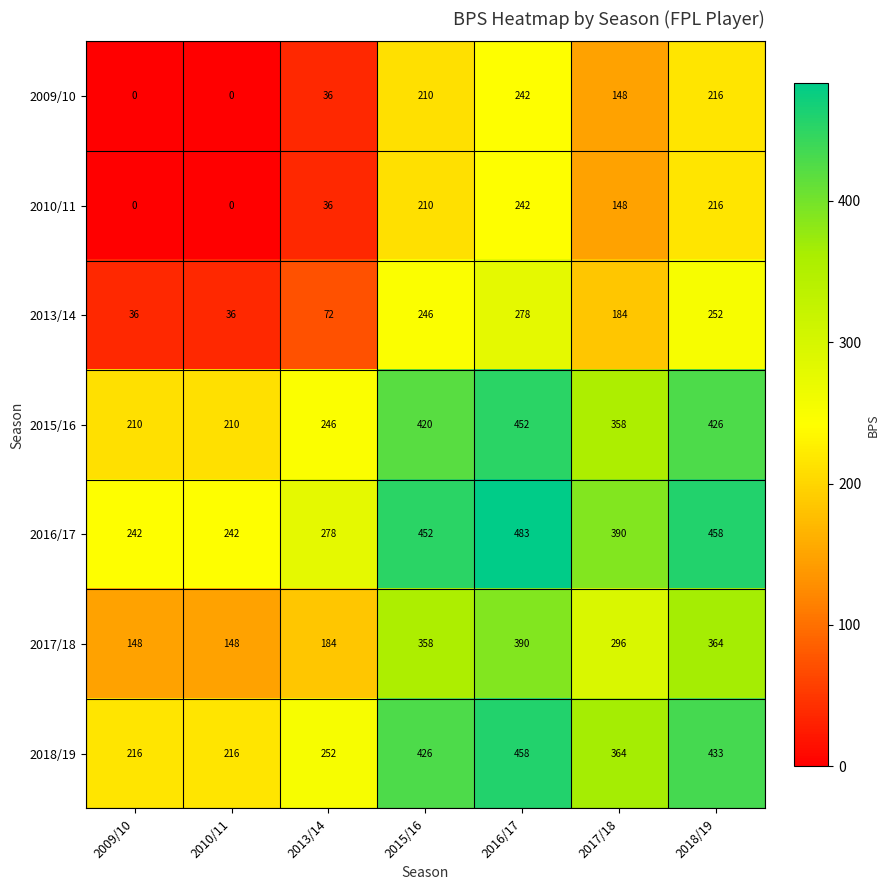

What is the spread (max minus min) of values at 2009/10?

242